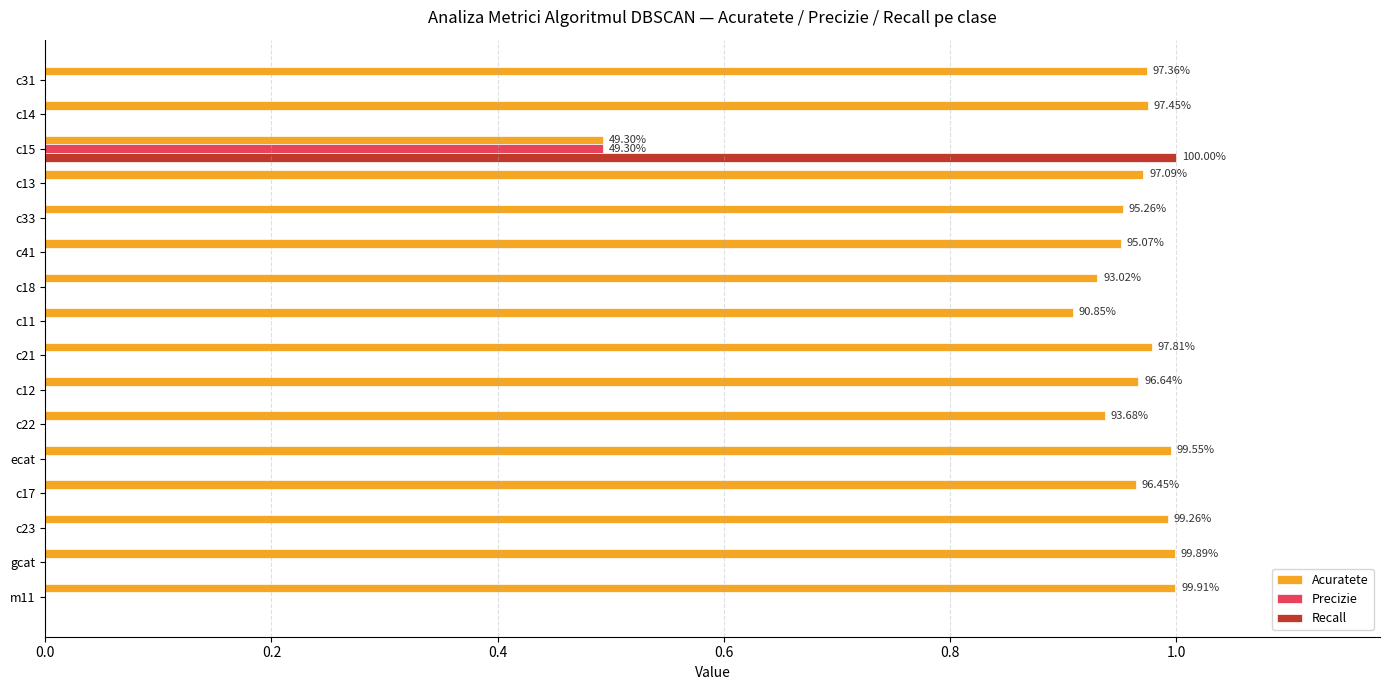

At which category is the sum across all series the highest?

c15